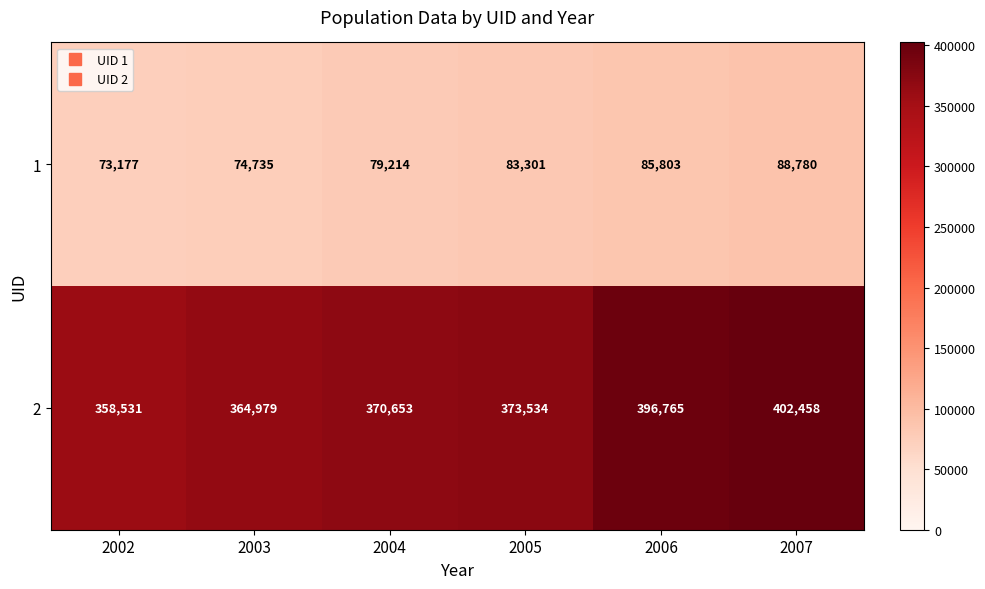

Rank the categories by 1 value from lowest to highest.

2002, 2003, 2004, 2005, 2006, 2007